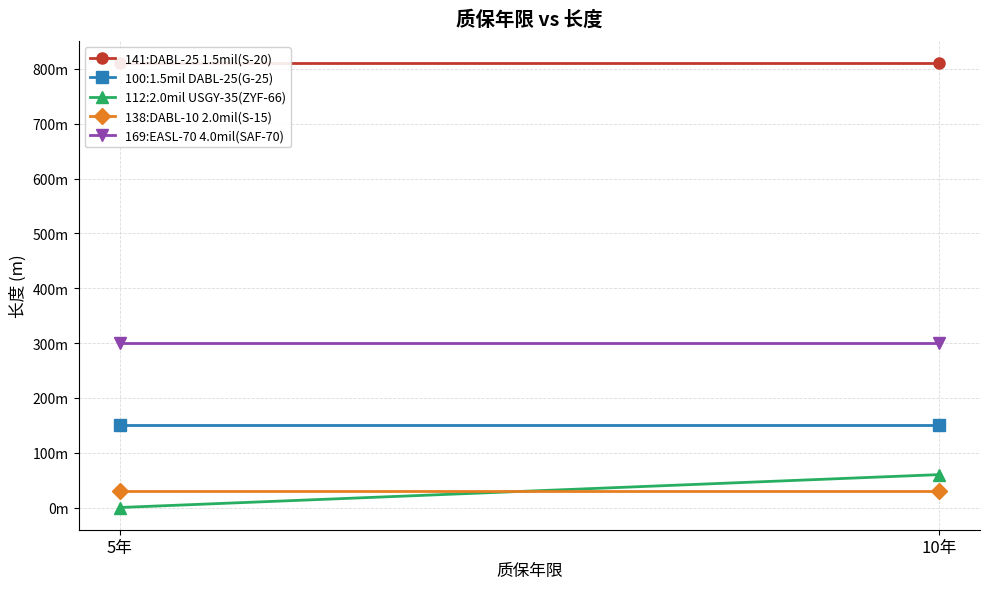

What is the spread (max minus min) of values at 5年?

780